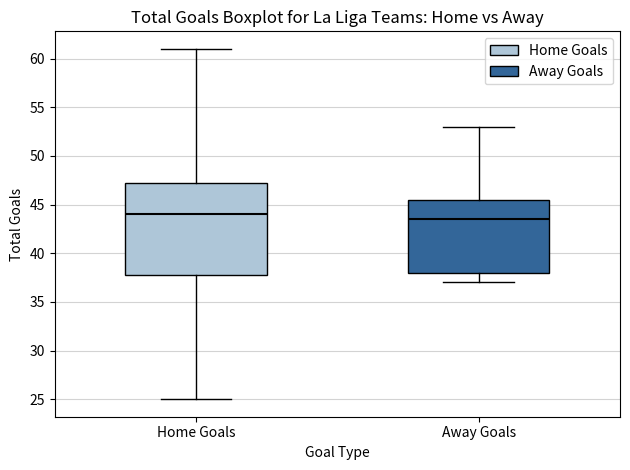

Which box's median line is the lowest?

Away Goals